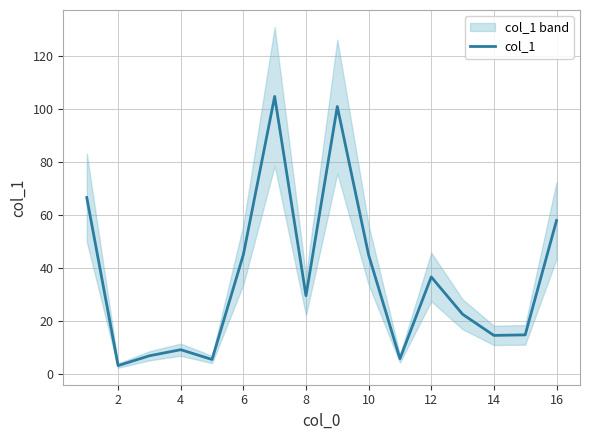

The col_1 series shows 45.1 at 6. True or false?

True